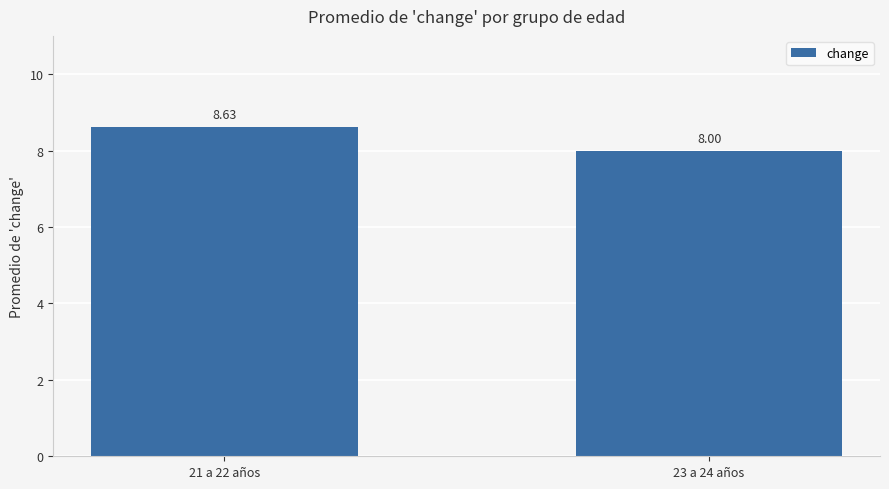

True or false: the data shows 8.6 at 21 a 22 años.

True